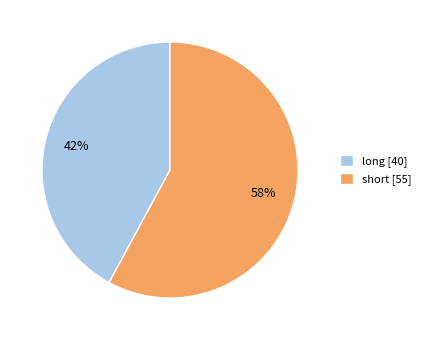

Is the sum of long [40] and short [55] greater than half?

Yes